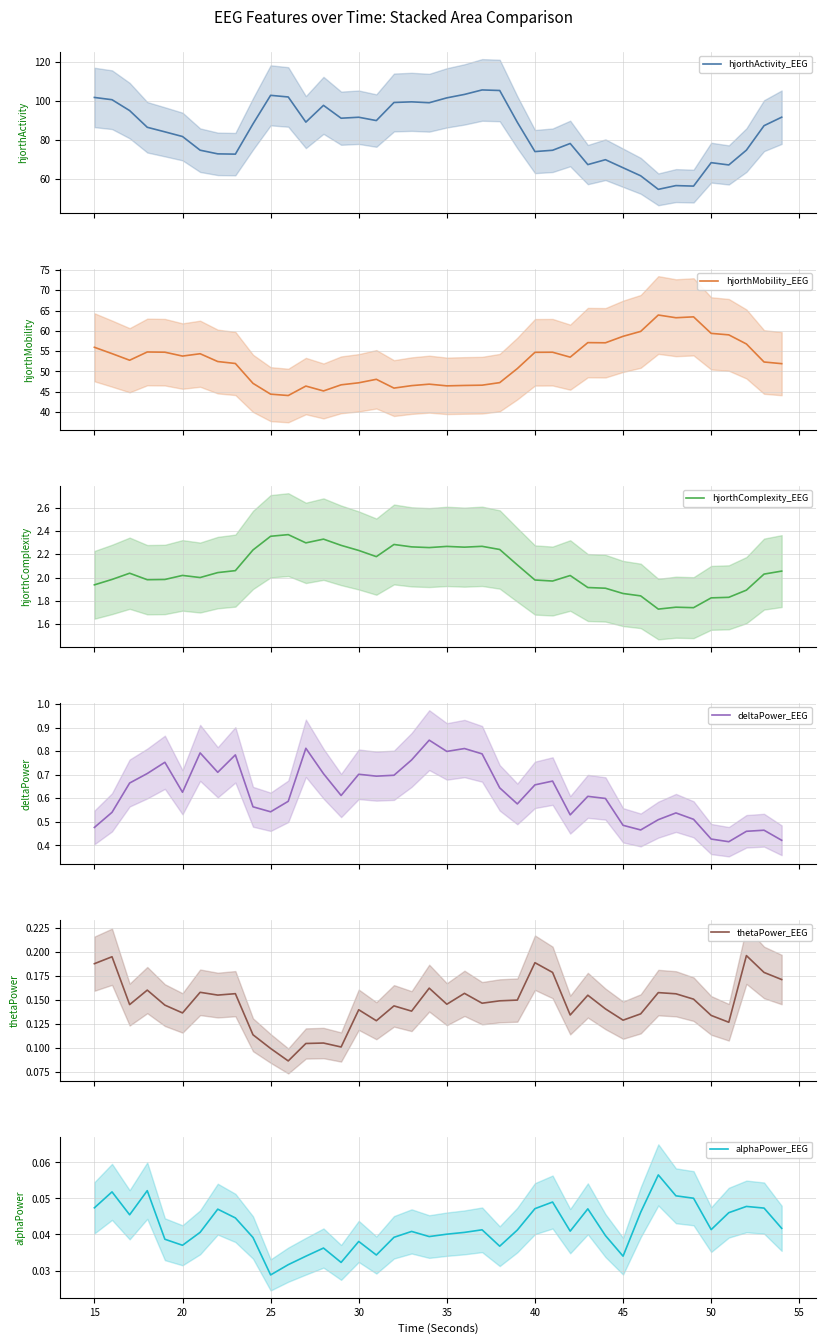

What is the highest value of the thetaPower_EEG series?

0.2